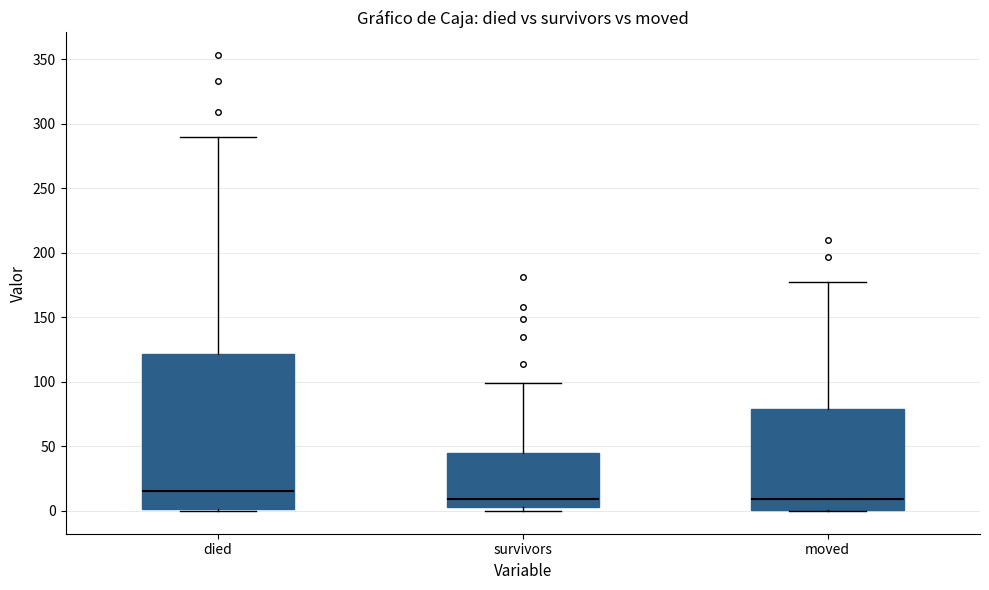

Where is the upper edge of the box for died on the y-axis? The values are not printed on the chart, so give them approximately, as read against the axis.

120